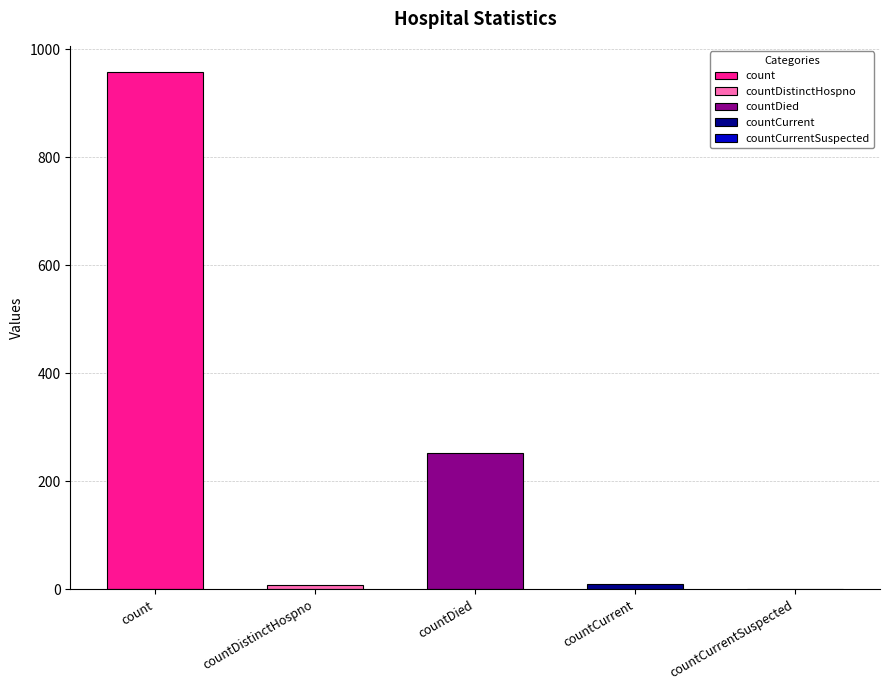

How many positive values are there?

4